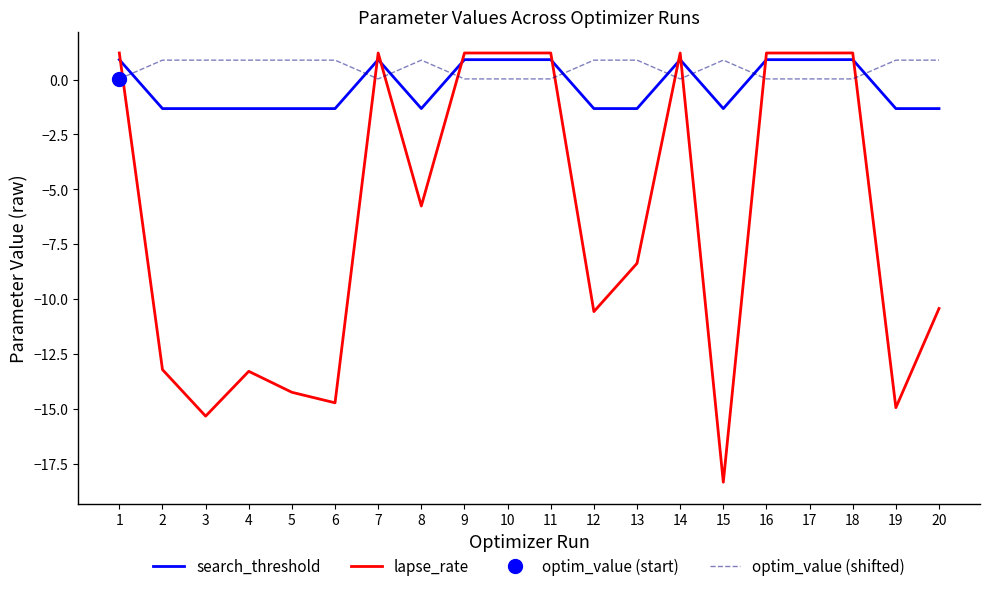

Where is the first local maximum for optim_value (shifted)?

2